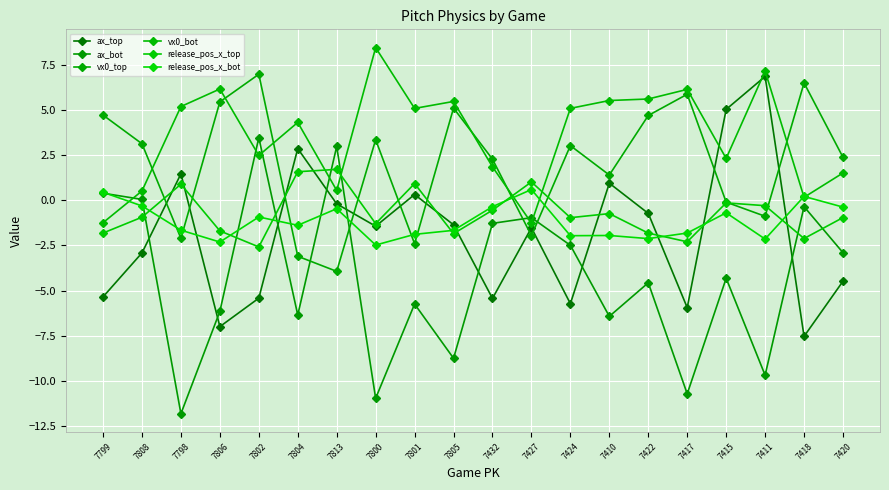

Reading left to right, what are all the values shown in this chart?

ax_top: -5.3	-2.9	1.5	-7.0	-5.4	2.9	-0.2	-1.4	0.3	-1.4	-5.4	-1.5	-5.7	0.9	-0.7	-5.9	5.0	6.9	-7.5	-4.5
ax_bot: 0.4	0.0	-11.8	-6.2	3.5	-6.4	3.0	-11.0	-5.7	-8.7	-1.3	-1.0	-2.5	-6.4	-4.6	-10.7	-4.3	-9.7	-0.4	-2.9
vx0_top: 4.7	3.1	-2.1	5.4	7.0	-3.1	-3.9	3.4	-2.4	5.1	2.3	-2.0	3.0	1.4	4.7	5.9	-0.1	-0.9	6.5	2.4
vx0_bot: -1.2	0.5	5.2	6.2	2.5	4.3	0.5	8.5	5.1	5.5	1.9	-1.3	5.1	5.5	5.6	6.1	2.3	7.2	0.2	1.5
release_pos_x_top: -1.8	-0.9	0.9	-1.7	-2.6	1.6	1.7	-1.3	0.9	-1.8	-0.5	1.0	-1.0	-0.7	-1.8	-2.3	-0.1	-0.3	-2.1	-1.0
release_pos_x_bot: 0.4	-0.3	-1.7	-2.3	-0.9	-1.4	-0.5	-2.5	-1.9	-1.7	-0.4	0.6	-2.0	-1.9	-2.1	-1.8	-0.7	-2.1	0.2	-0.4